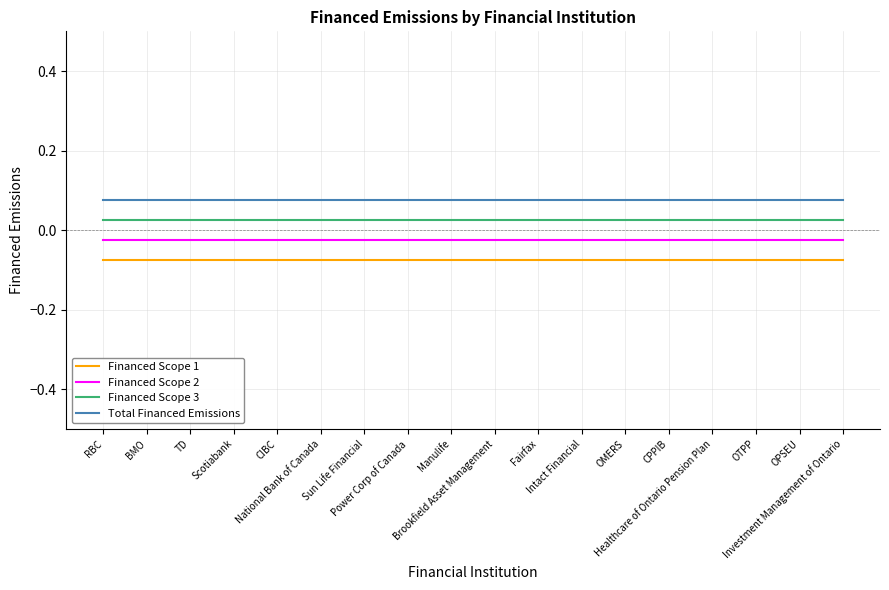

Which series has the largest total across all categories?

Total Financed Emissions